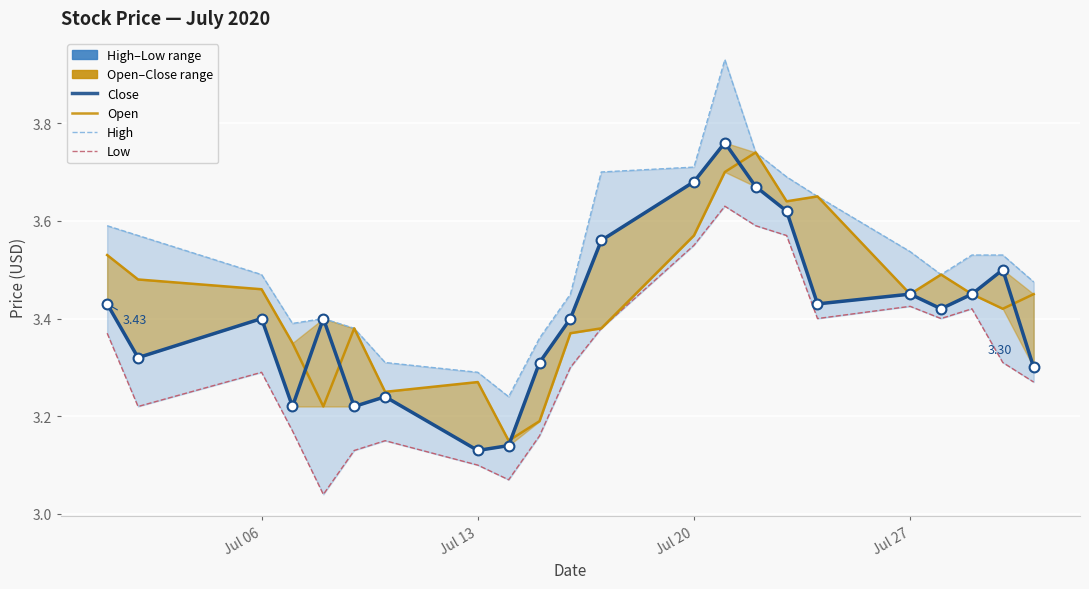

At how many categories does at least one series exceed 3?

22